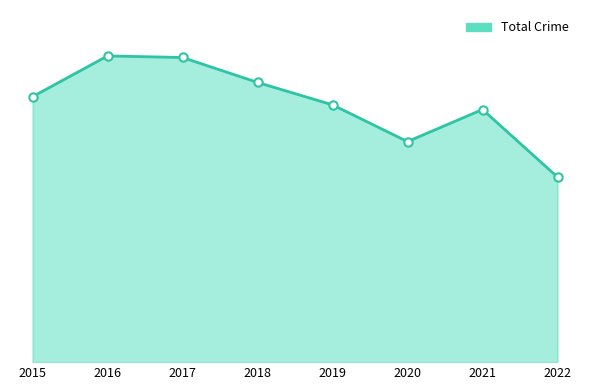

Does the chart display data point markers on the line(s)?

No